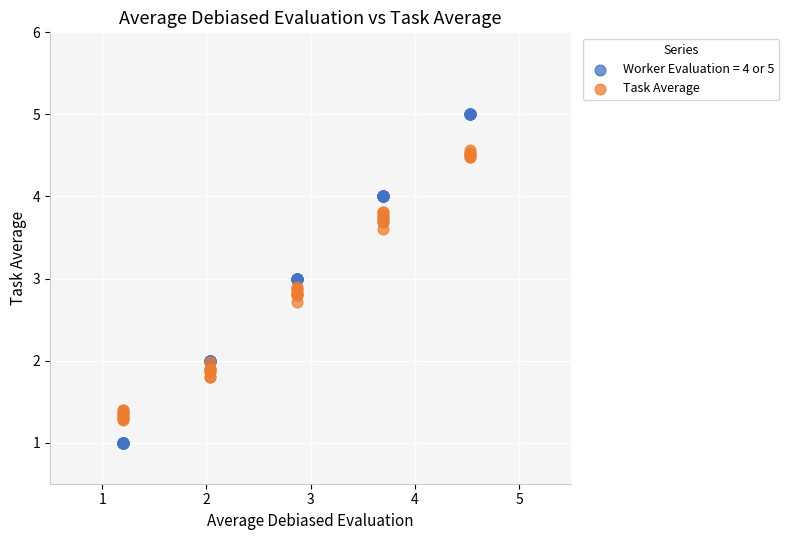

Which series reaches the minimum Y coordinate?

Worker Evaluation = 4 or 5